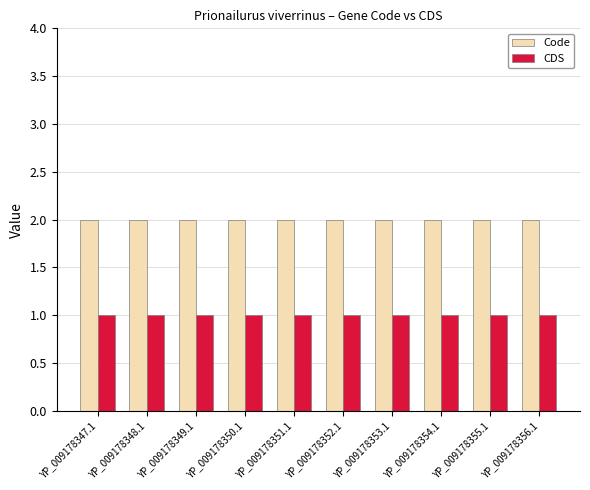

List the series in order of their peak value, lowest first.

CDS, Code